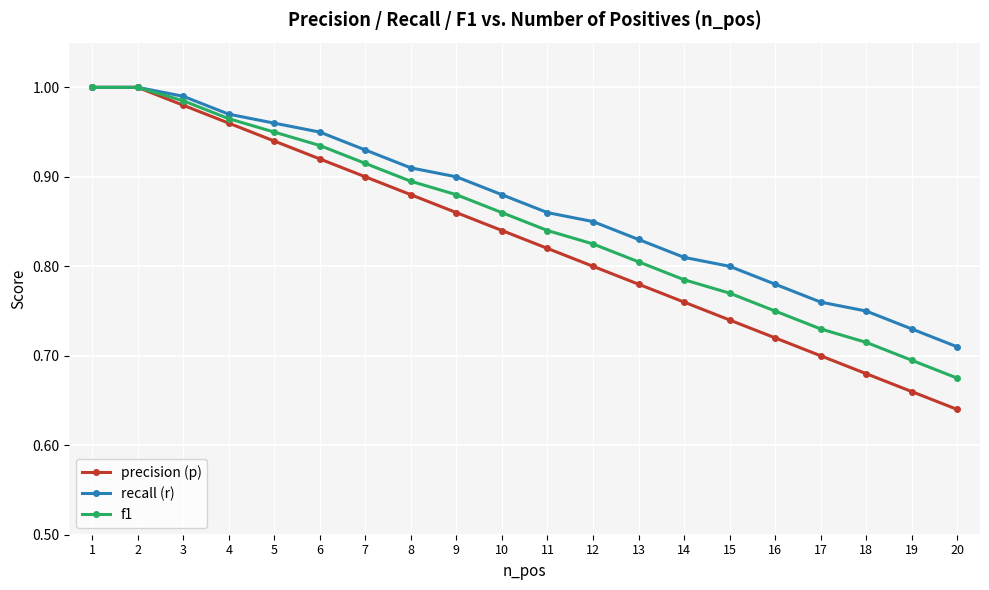

At which label does precision (p) reach its minimum?

20